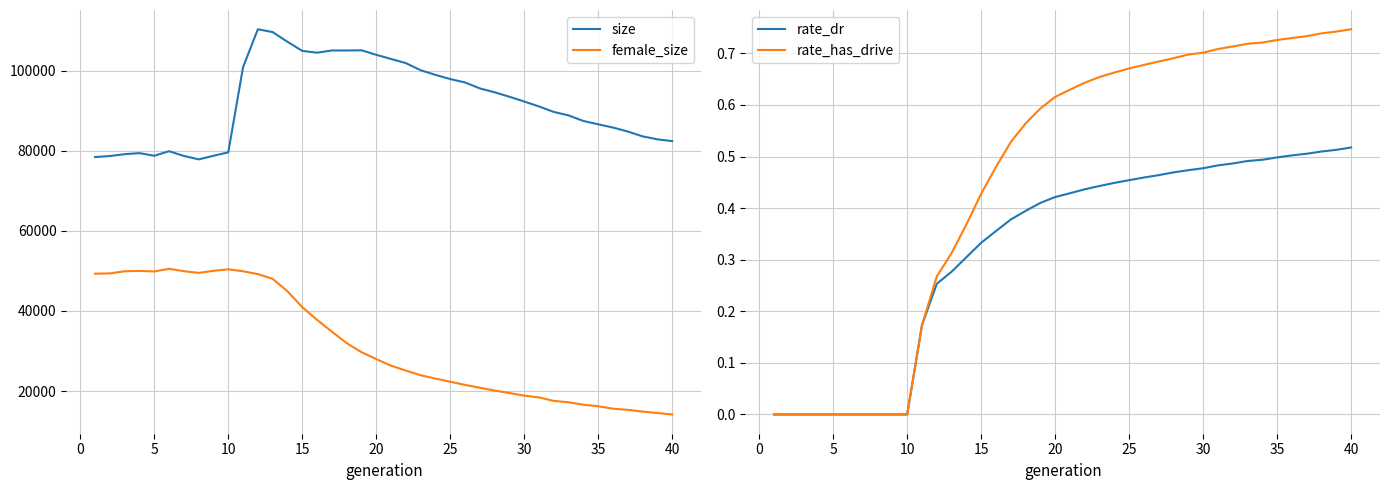

True or false: female_size and size cross at least once.

False